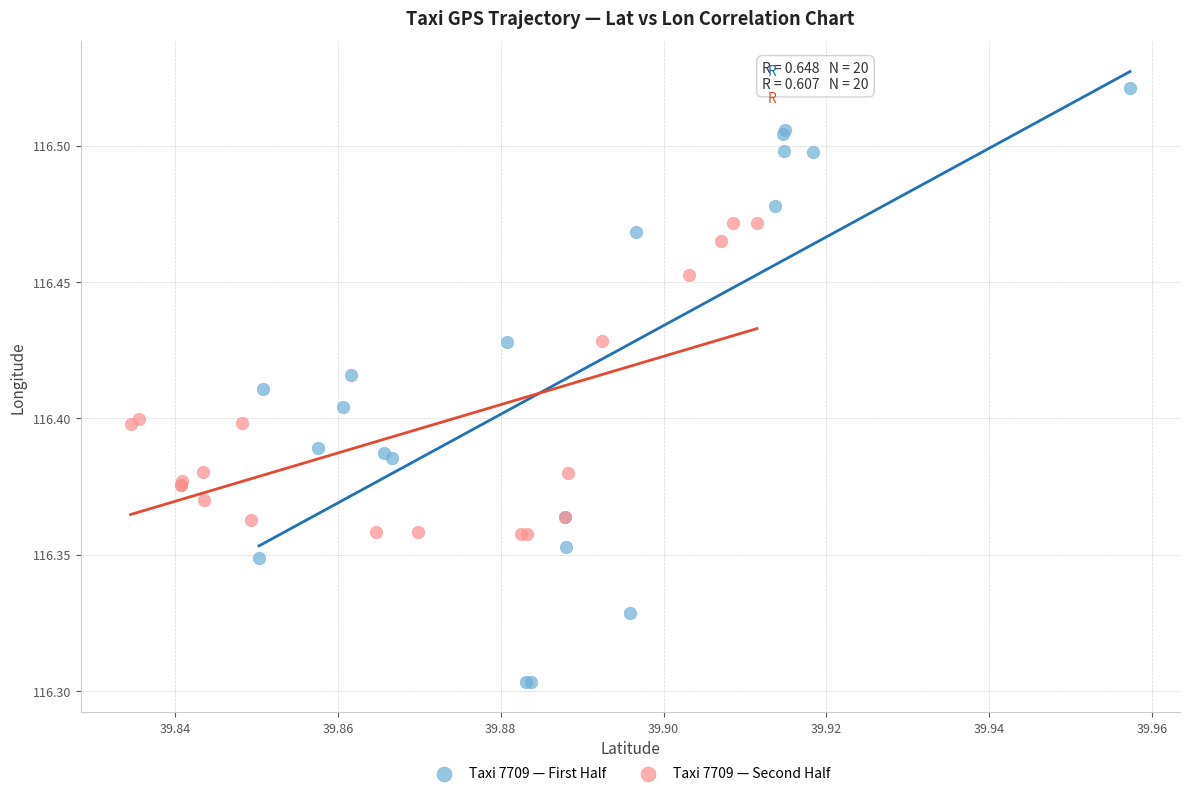

Which series has the widest spread of Y values?

Taxi 7709 — First Half